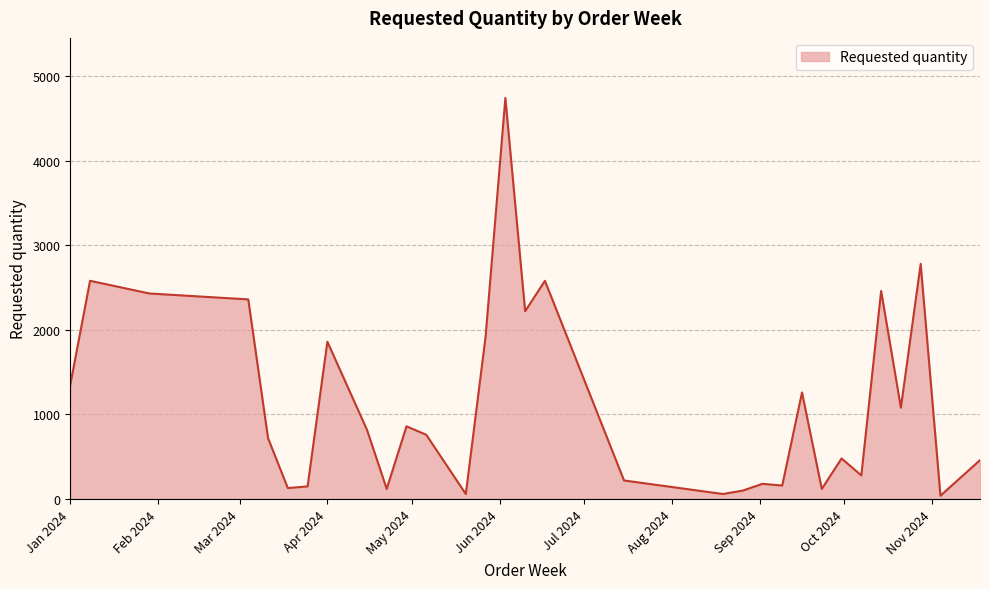

What is the sum of all values?

35340